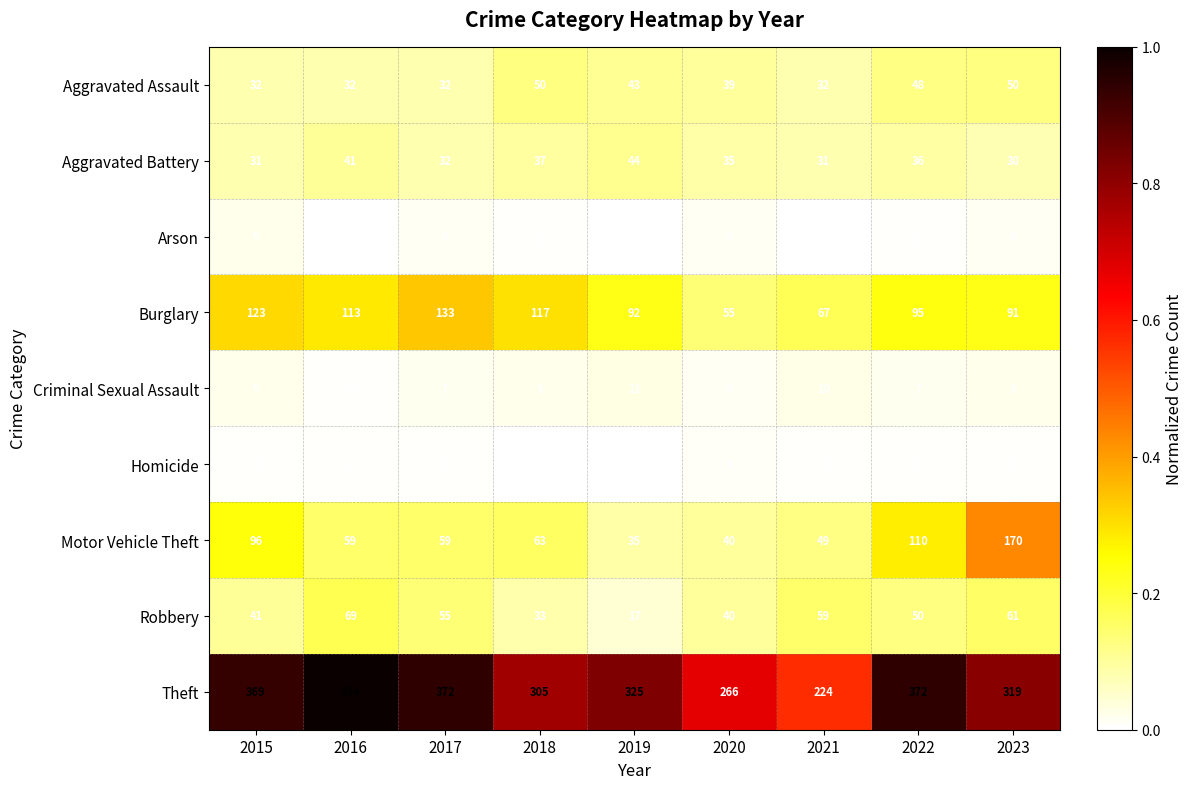

The value of Motor Vehicle Theft at 2022 is 110. True or false?

True